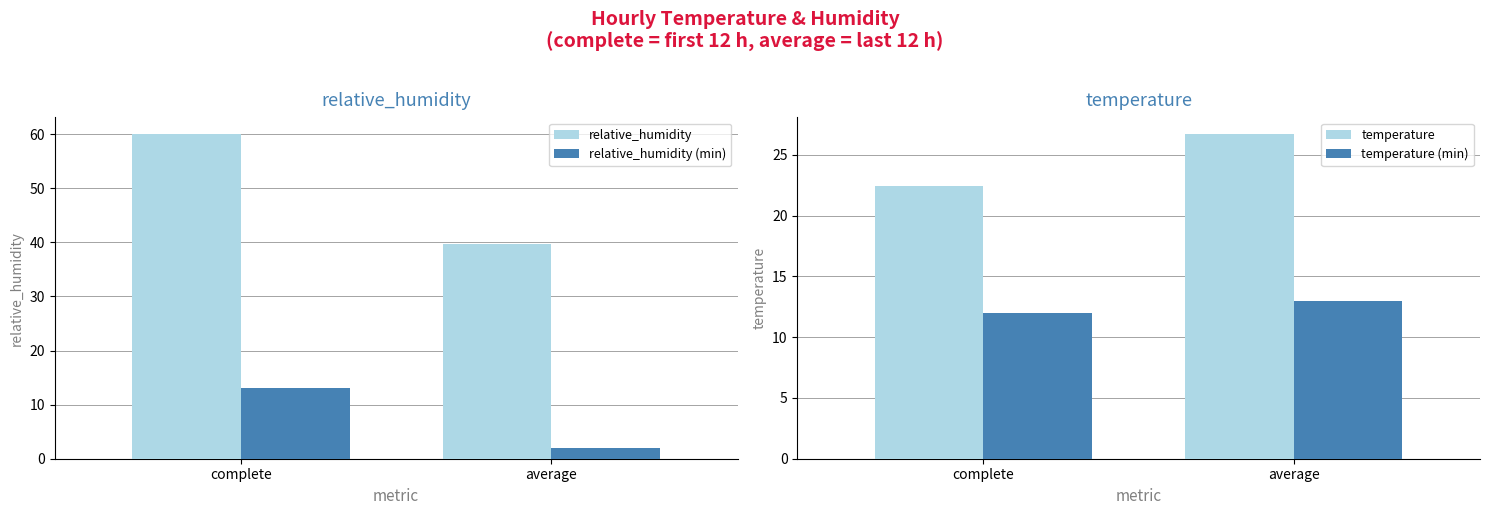

Where is relative_humidity (min) nearest to the value 7?

average